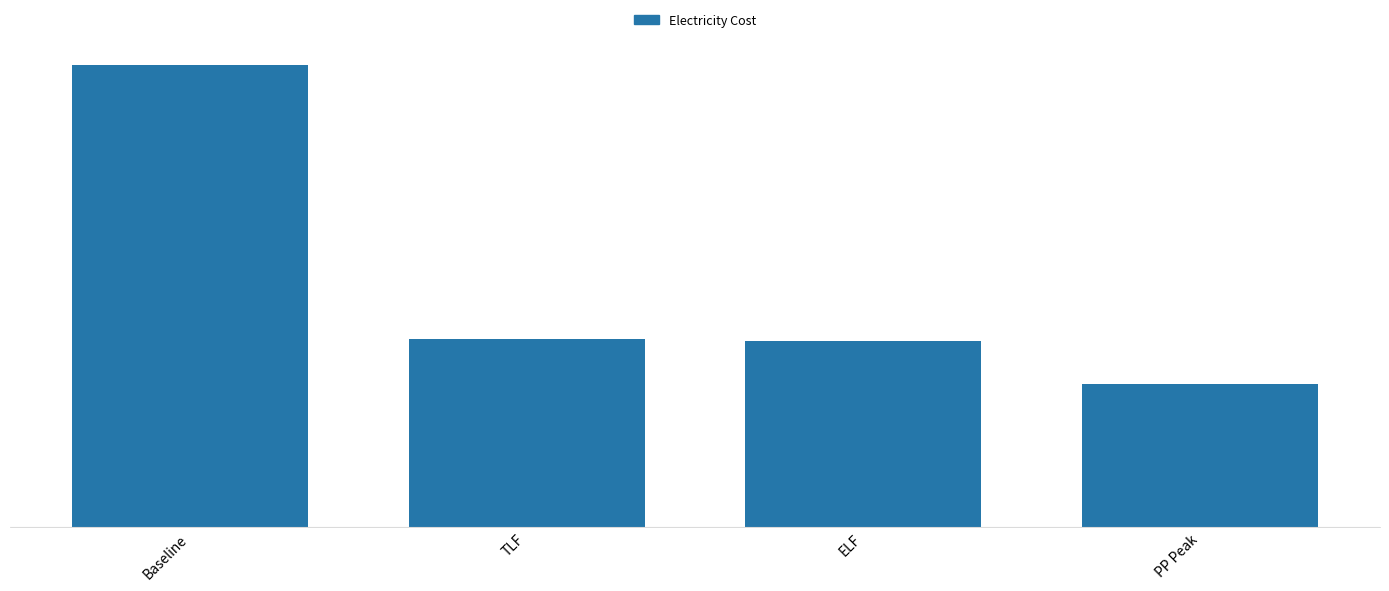

The chart shows a value of 10026.7 at Baseline. True or false?

False